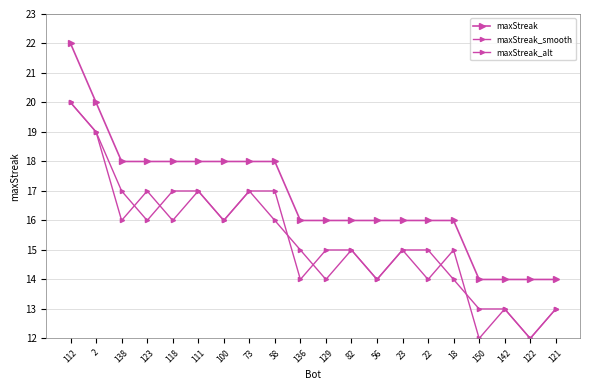

How many series are shown in this chart?

3